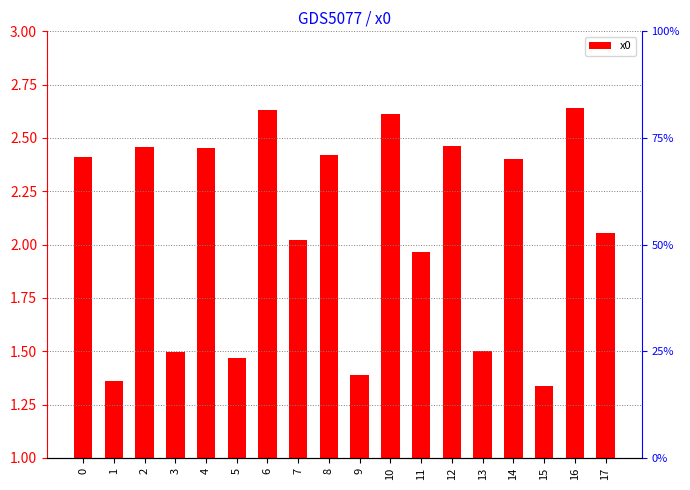

What is the difference between the second highest and minimum values?

1.3